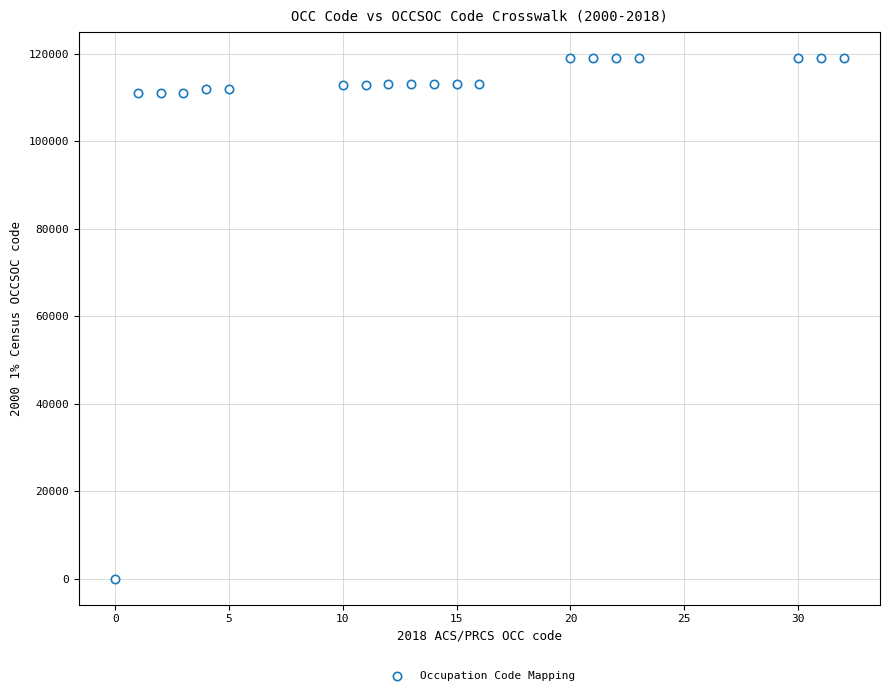

What is the range of Y values (max minus min)?

119061